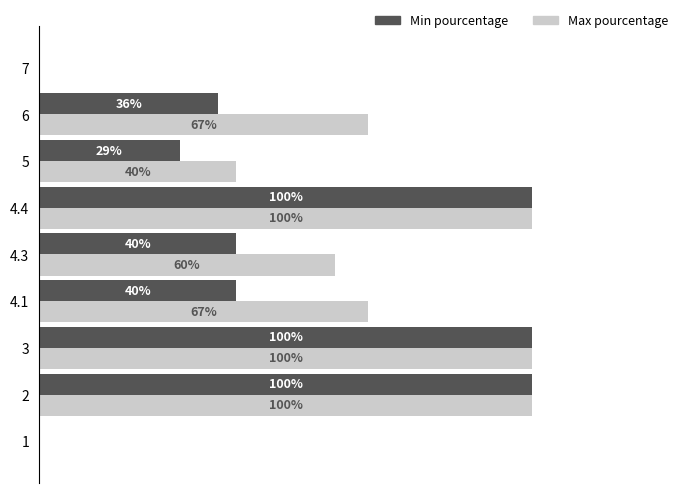

Which series has the largest total across all categories?

Max pourcentage